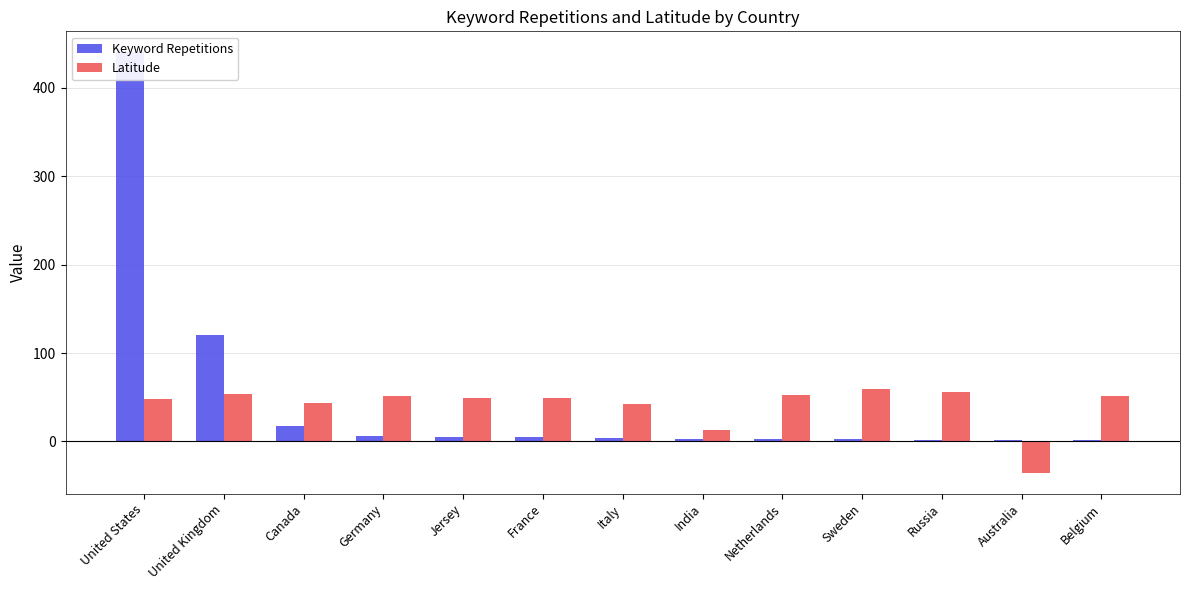

At which category is the sum across all series the highest?

United States